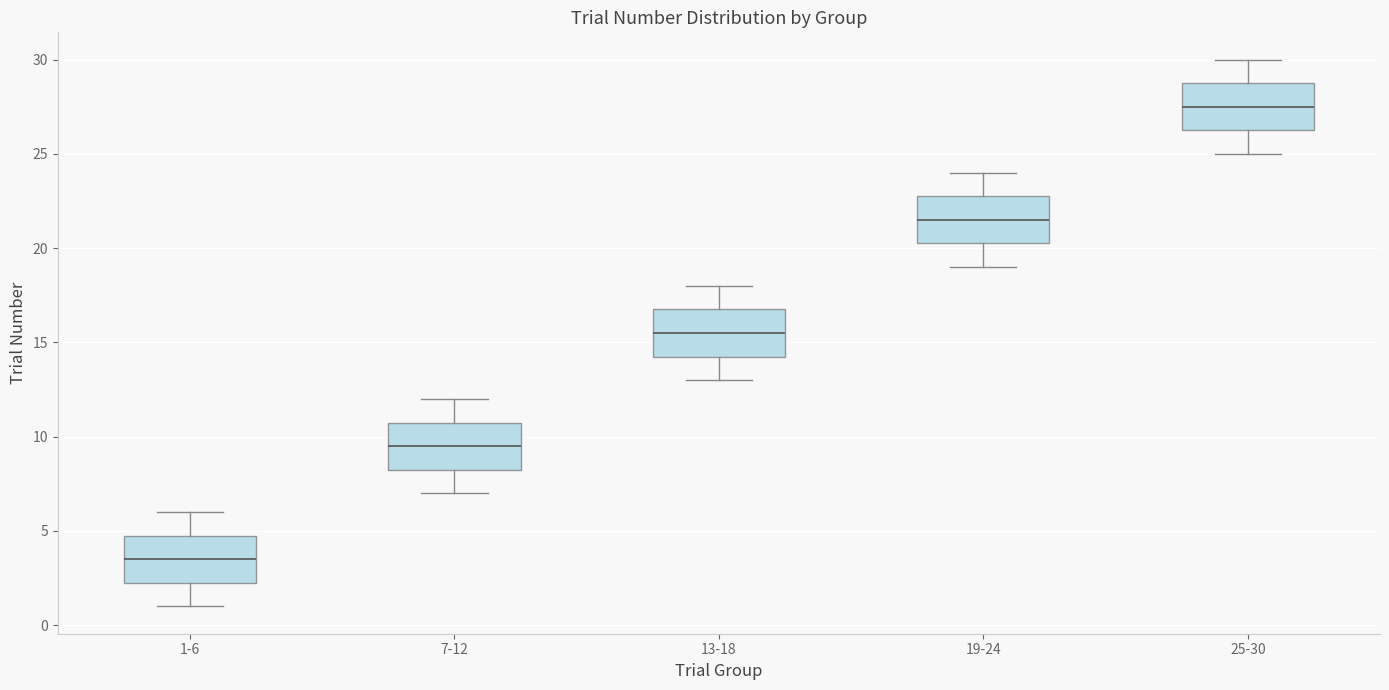

Which box's median line is the highest?

25-30